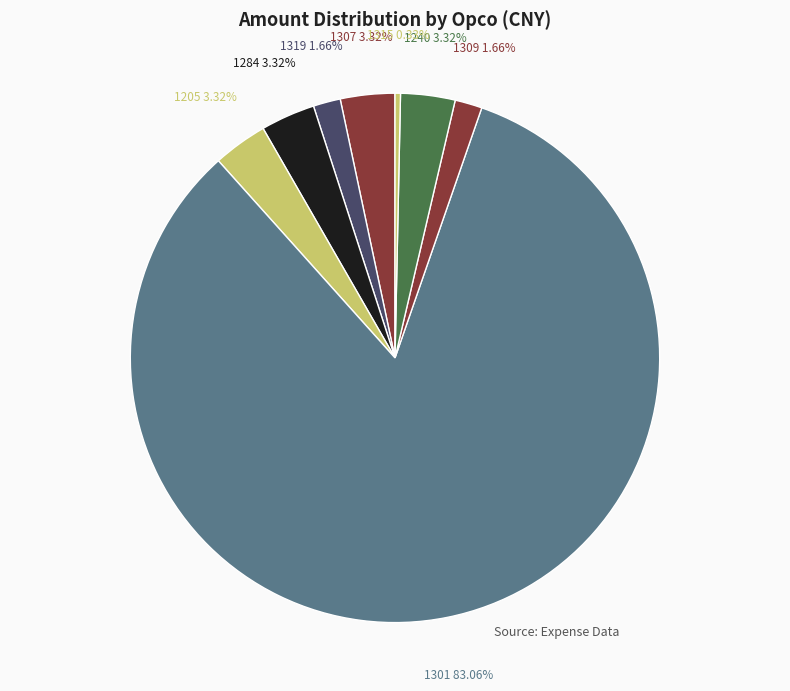

Which has a higher value, 1240 or 1319?

1240